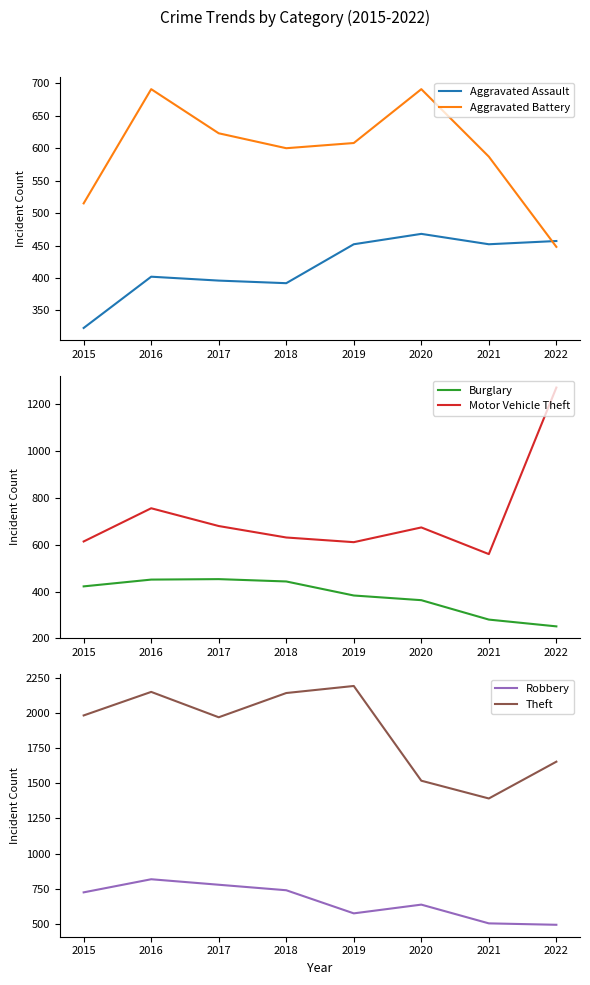

The value of Motor Vehicle Theft at 2018 is 170. True or false?

False